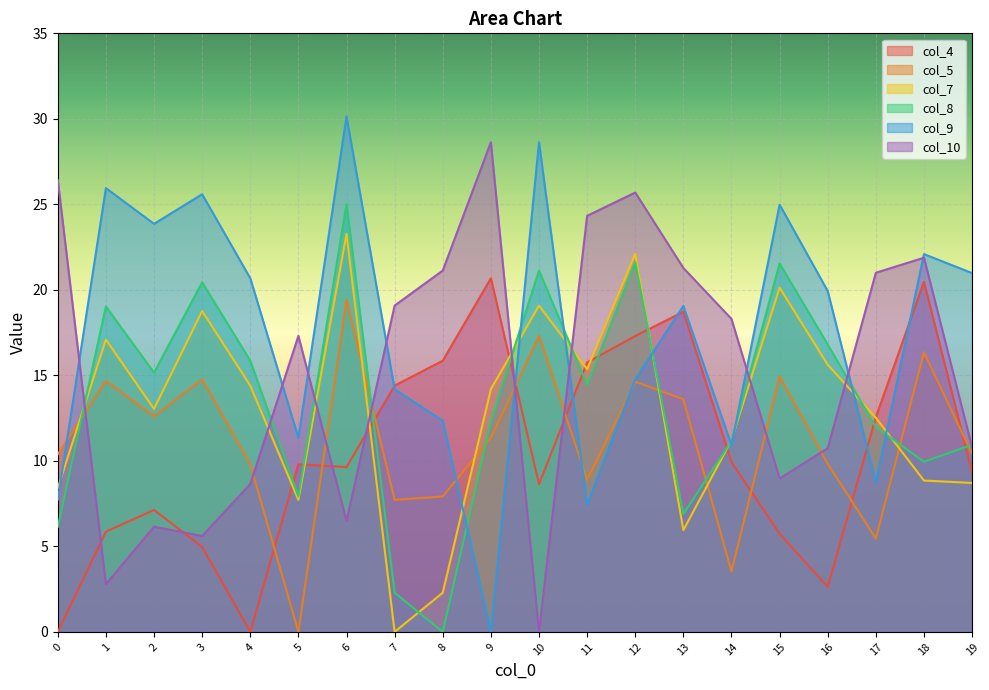

How many intersections are there between col_4 and col_5?

8